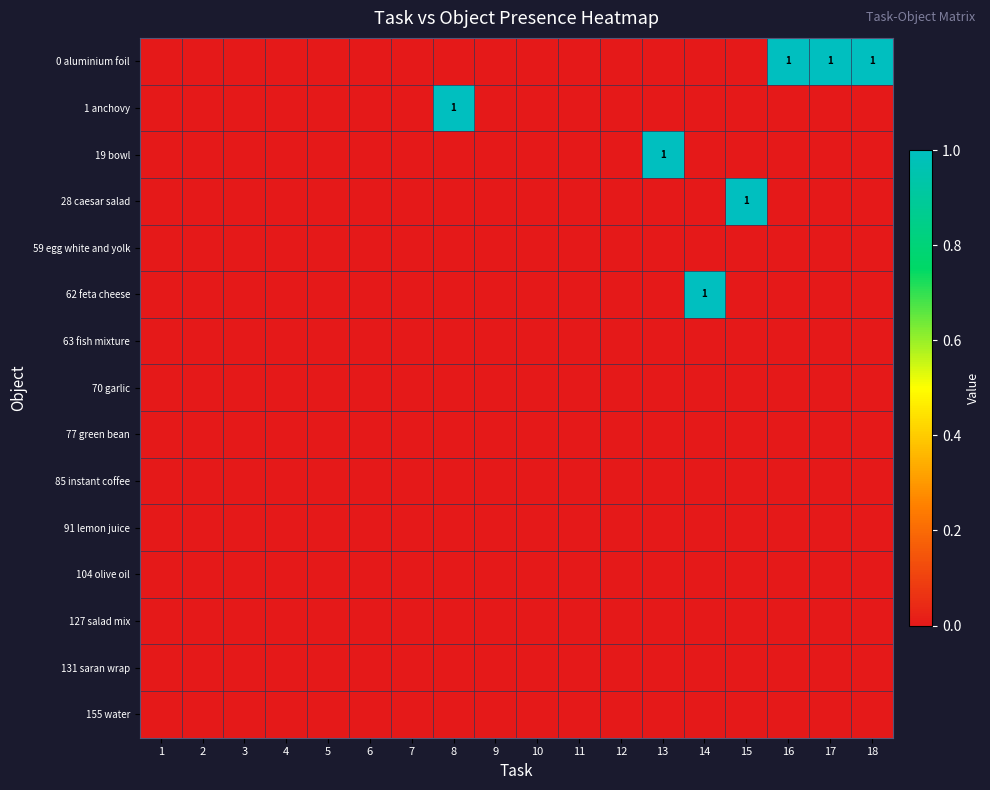

What is the sum of the 1 anchovy values at 6 and 8?

1